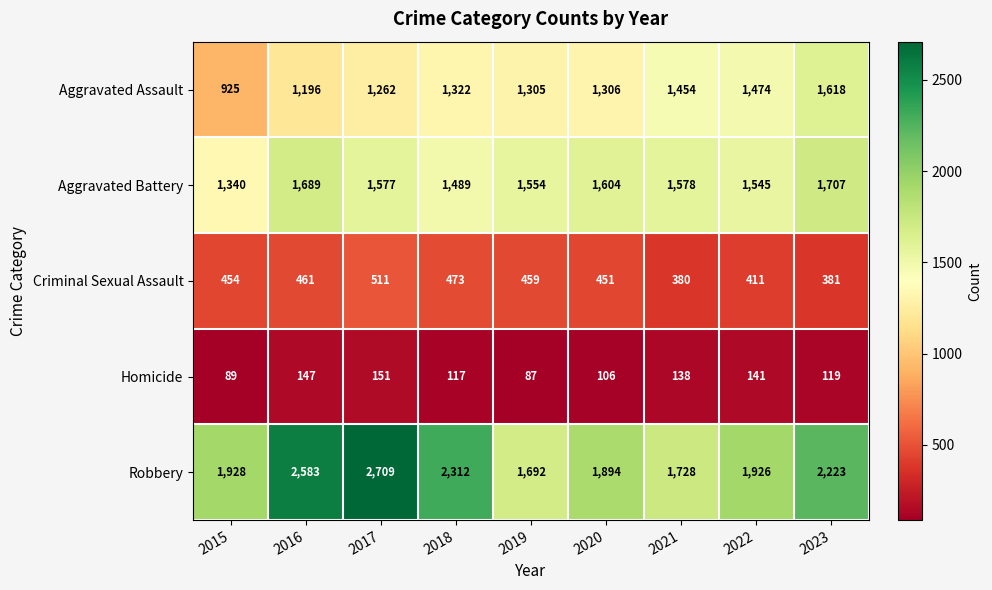

Count the number of categories in the chart.

9